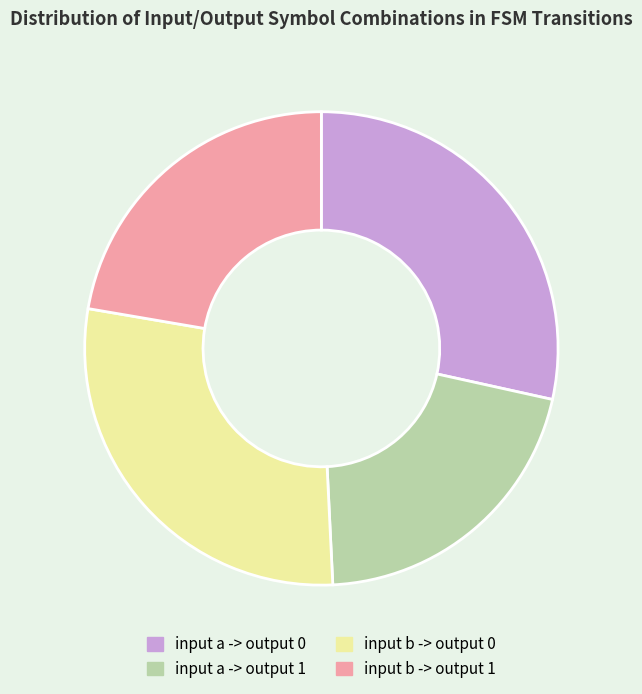

What is the smallest slice in the pie chart?

input a -> output 1